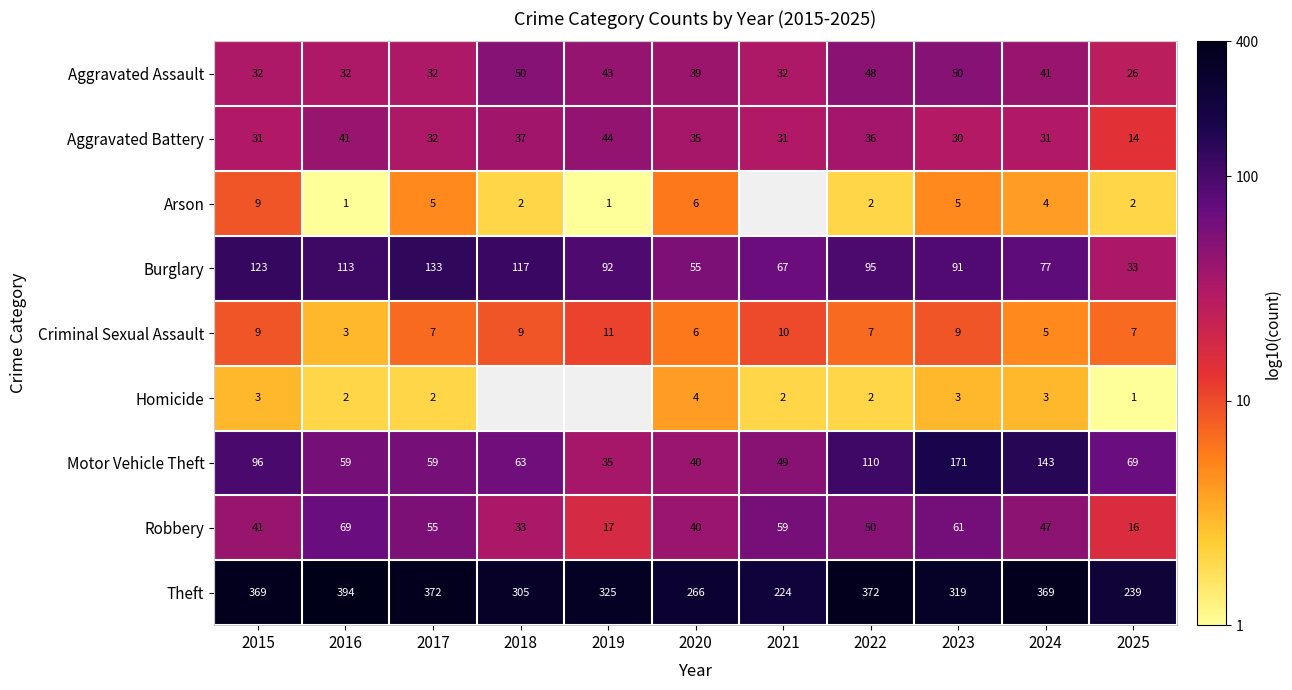

Which category has the lowest value in the Homicide series?

2025